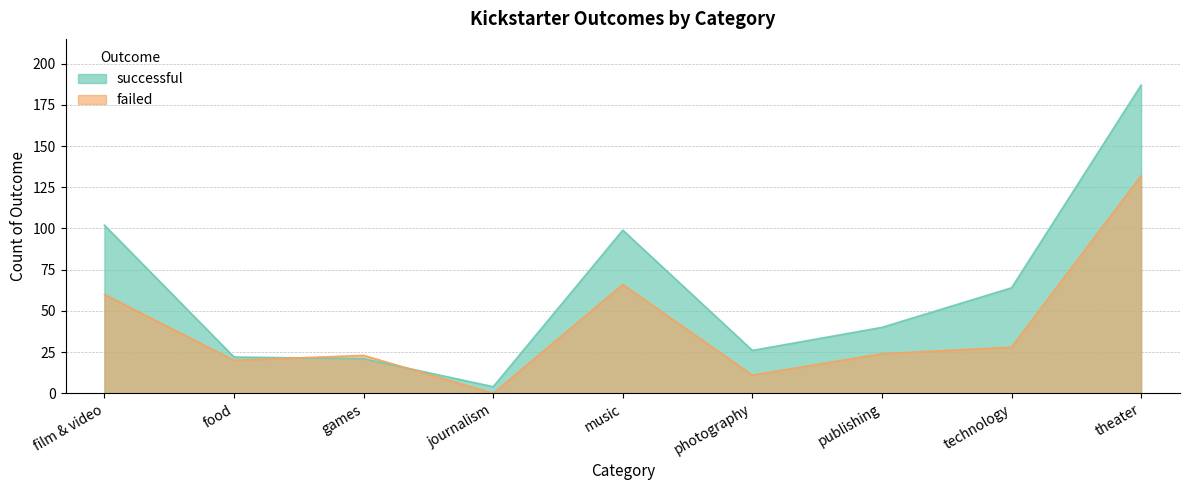

How many values in the failed series are below 24?

4